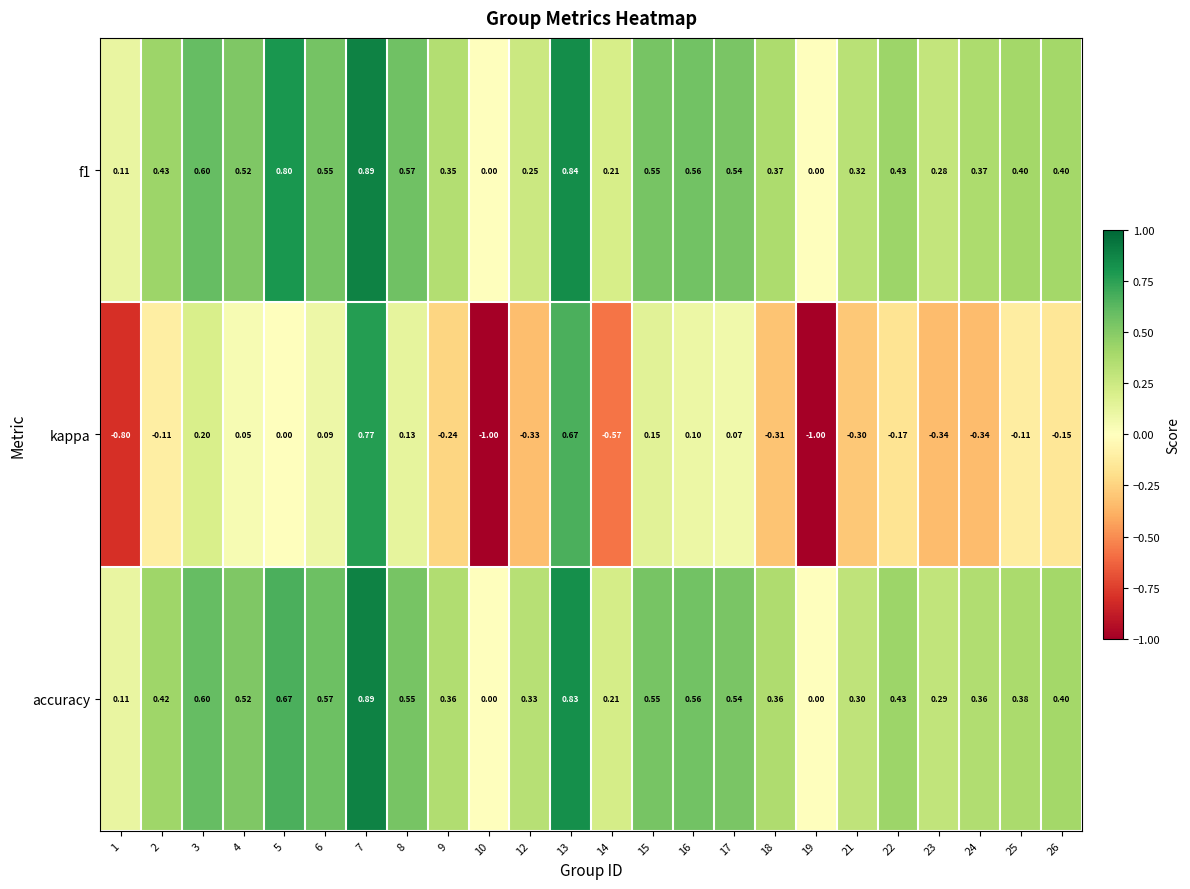

Is the value of kappa at 13 greater than the value of accuracy at 17?

Yes